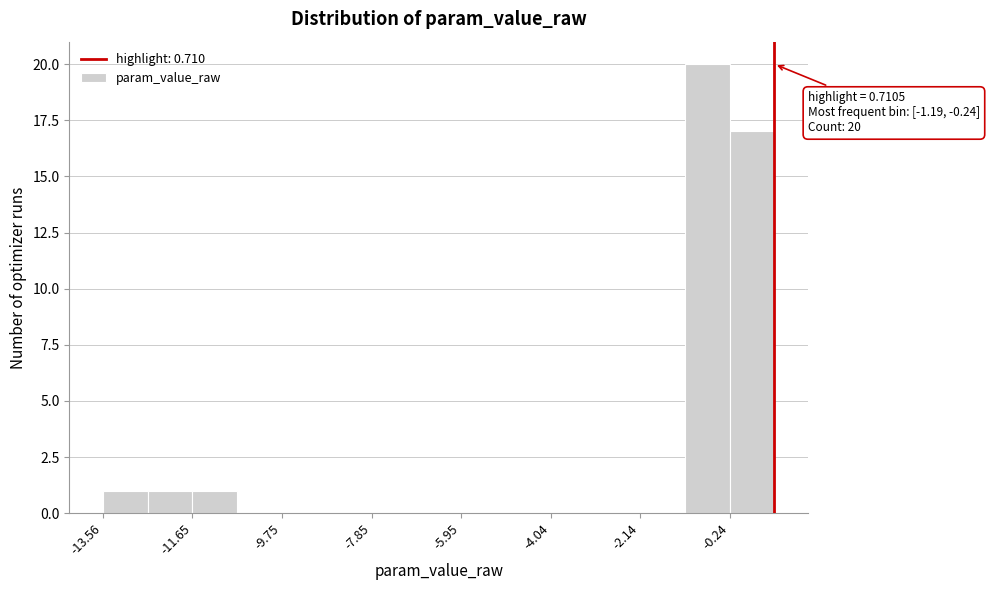

Which range on the x-axis has the tallest bar?

-1.2 to -0.2